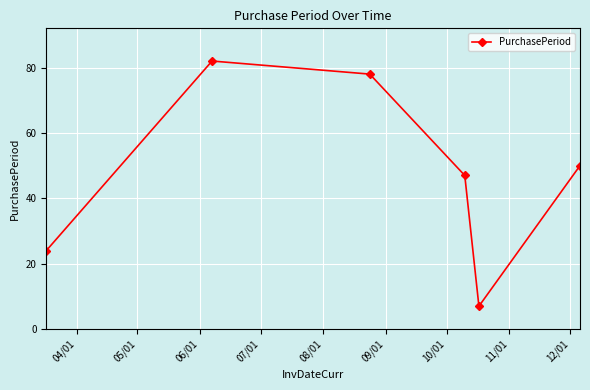

What is the maximum value shown in the chart?

82